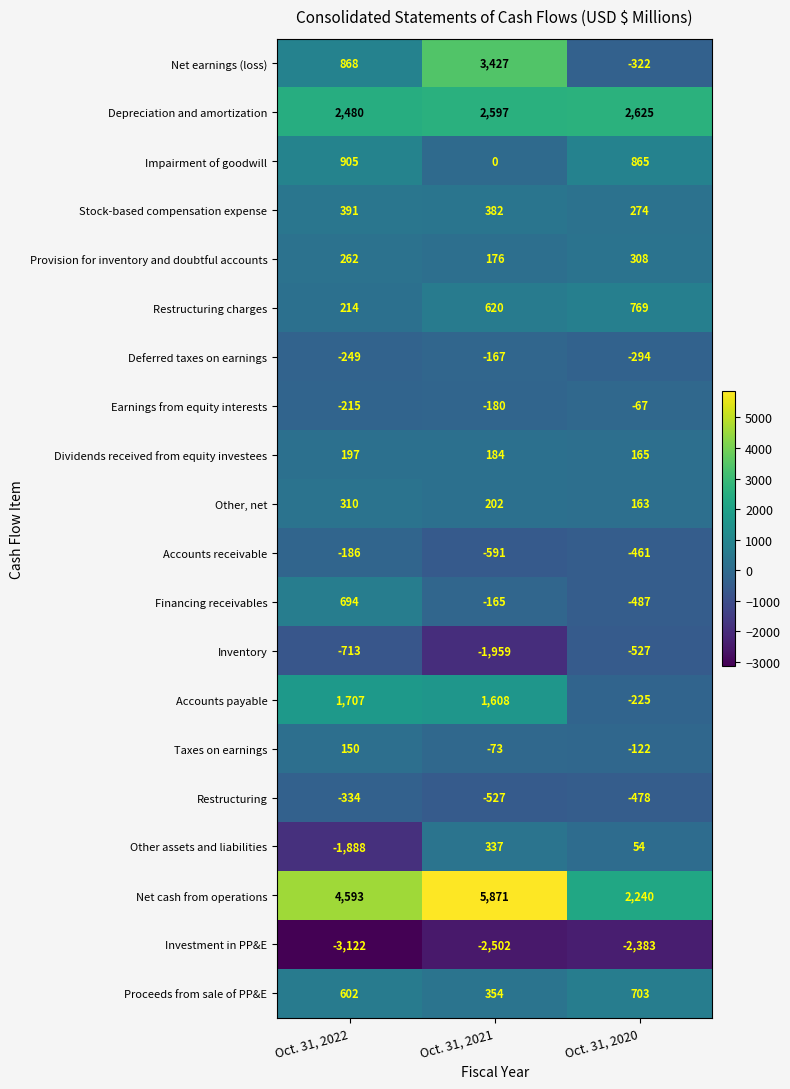

At Oct. 31, 2020, list the series in order from largest to smallest.

Depreciation and amortization, Net cash from operations, Impairment of goodwill, Restructuring charges, Proceeds from sale of PP&E, Provision for inventory and doubtful accounts, Stock-based compensation expense, Dividends received from equity investees, Other, net, Other assets and liabilities, Earnings from equity interests, Taxes on earnings, Accounts payable, Deferred taxes on earnings, Net earnings (loss), Accounts receivable, Restructuring, Financing receivables, Inventory, Investment in PP&E